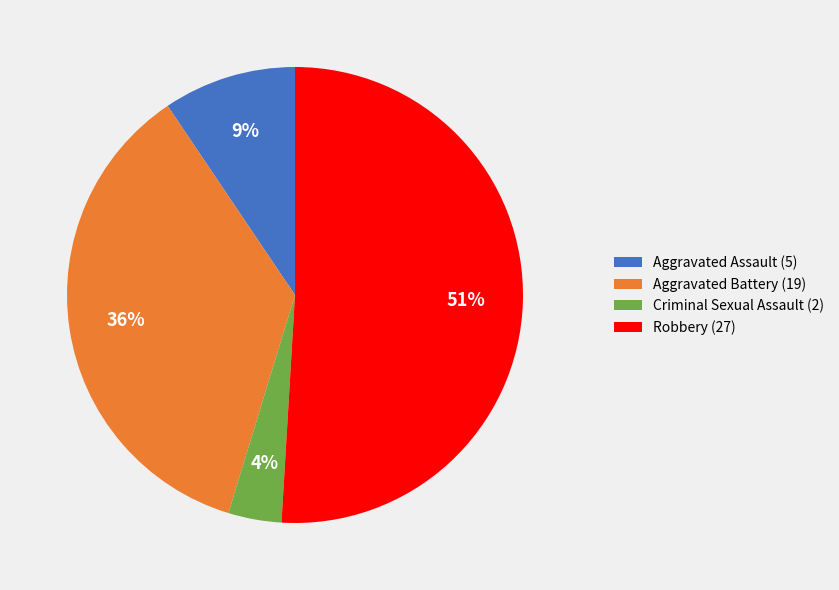

Which slice is the largest?

Robbery (27)